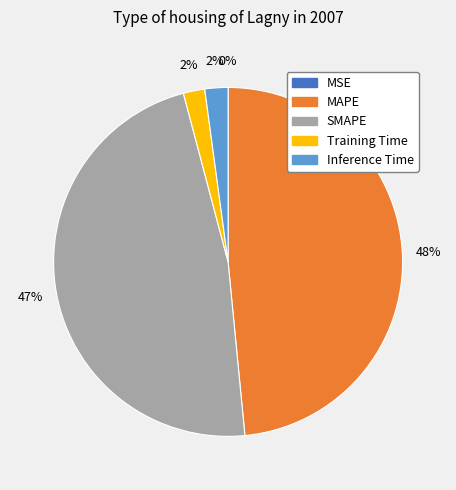

Is there any slice that represents more than half of the pie?

No